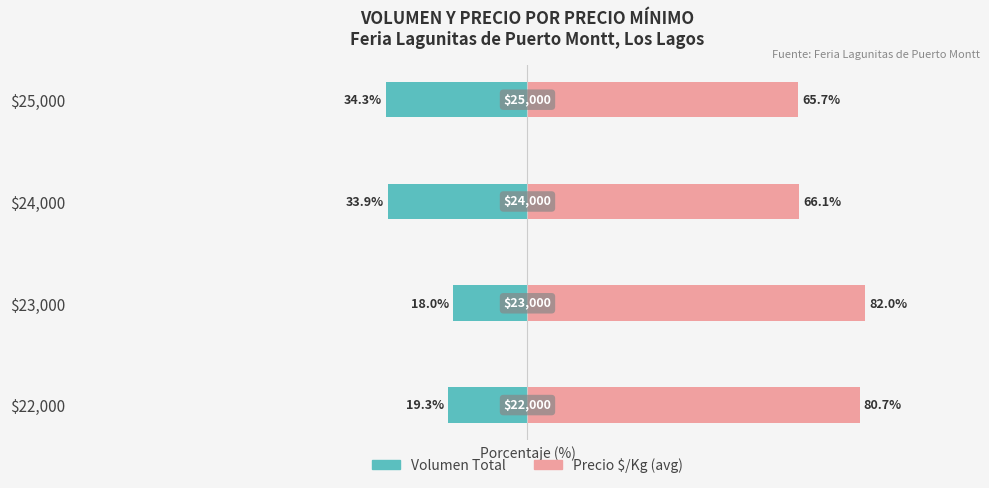

At which category does the chart reach its minimum across all series?

3